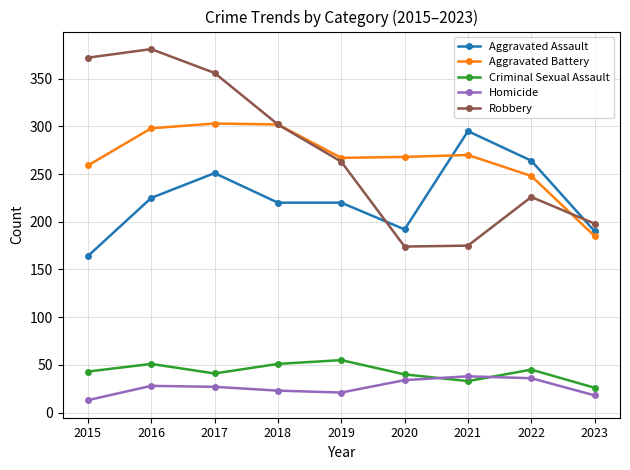

In Criminal Sexual Assault, how many points are lower than both neighbors (excluding endpoints)?

2